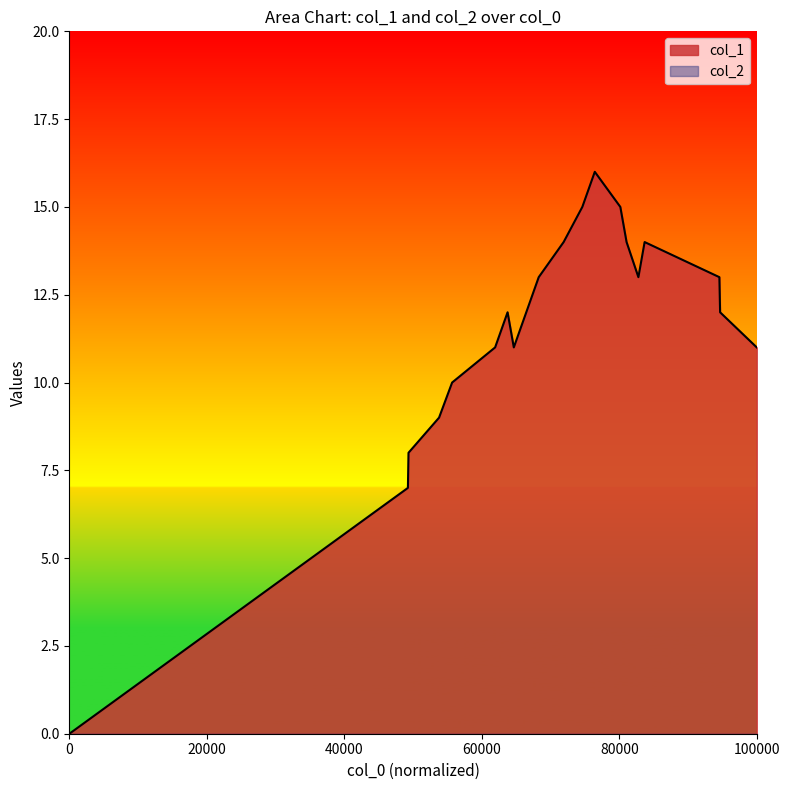

Which series has the widest spread of values?

col_1